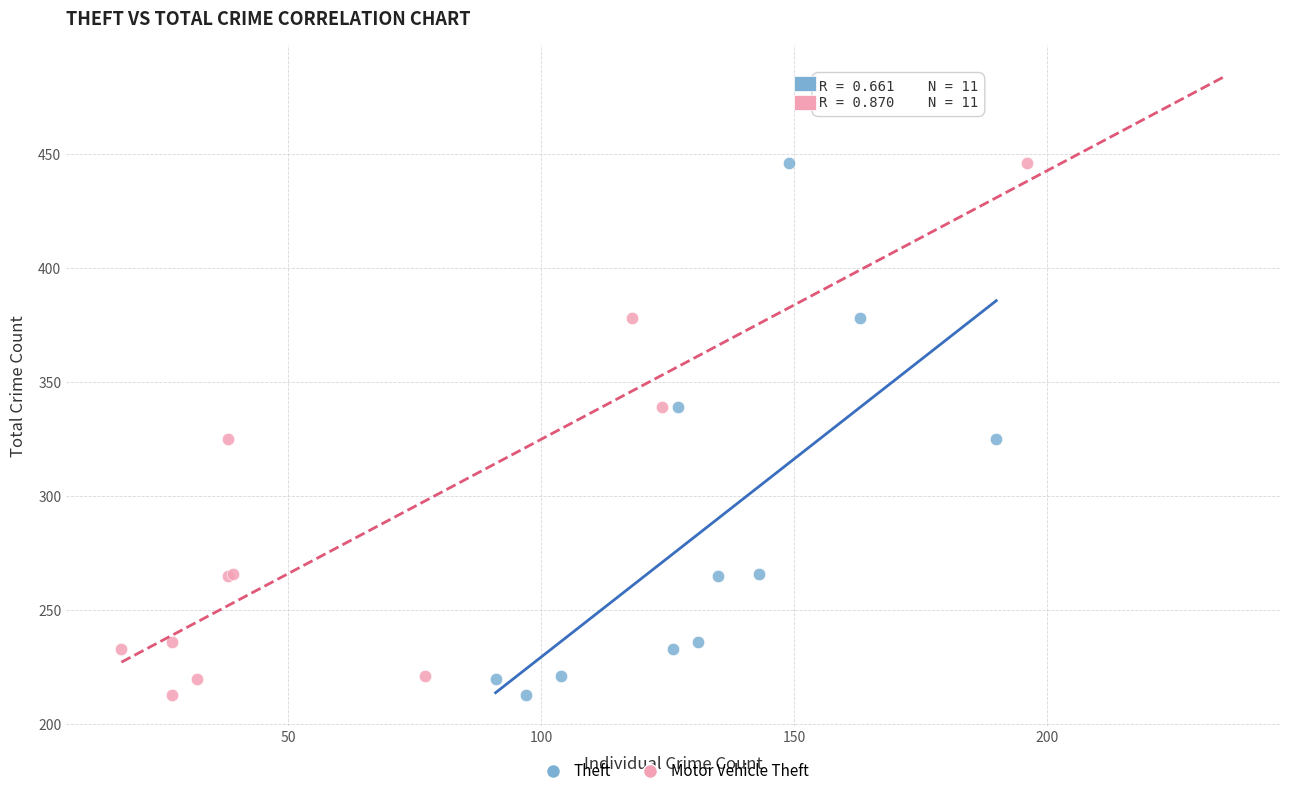

What are all the series names shown in the legend?

Theft, Motor Vehicle Theft